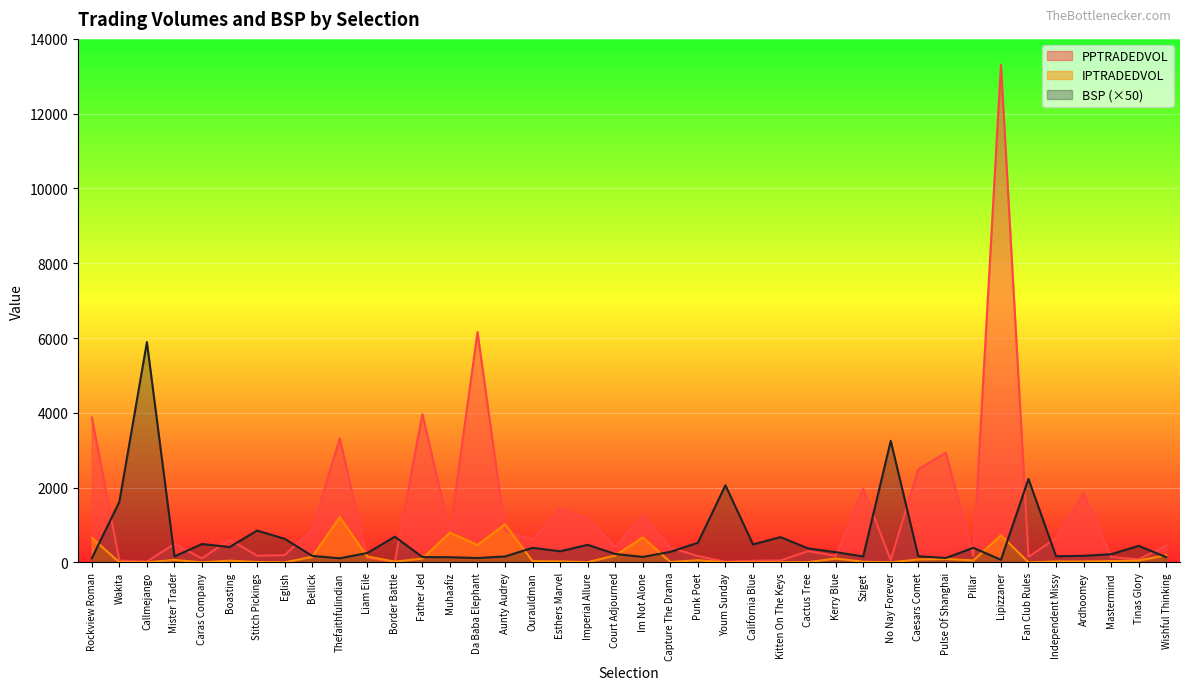

Which series has the largest range (max minus min)?

PPTRADEDVOL